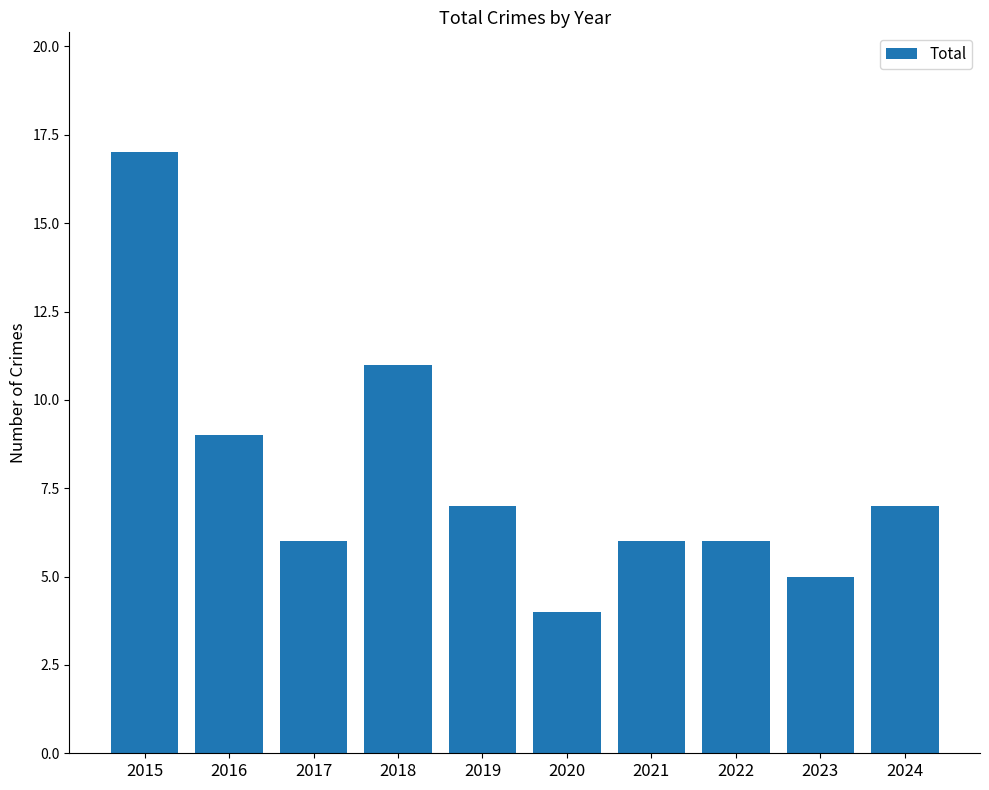

What is the average value?

8